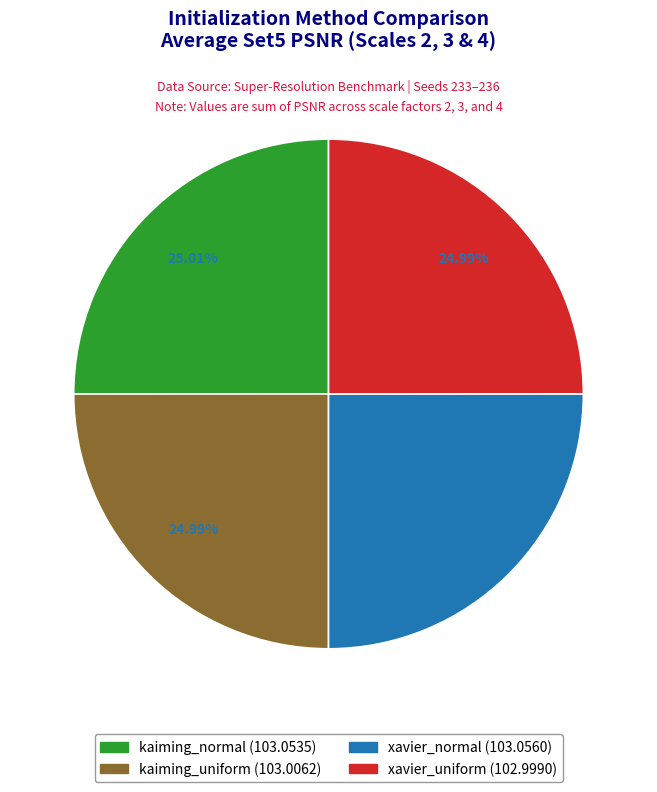

True or false: kaiming_normal accounts for 37% of the total.

False